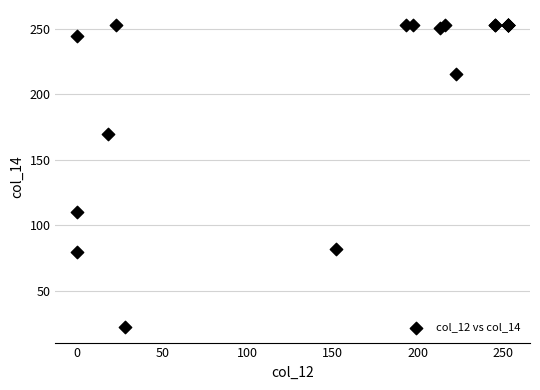

What Y value in the scatter plot is closest to 137?

110